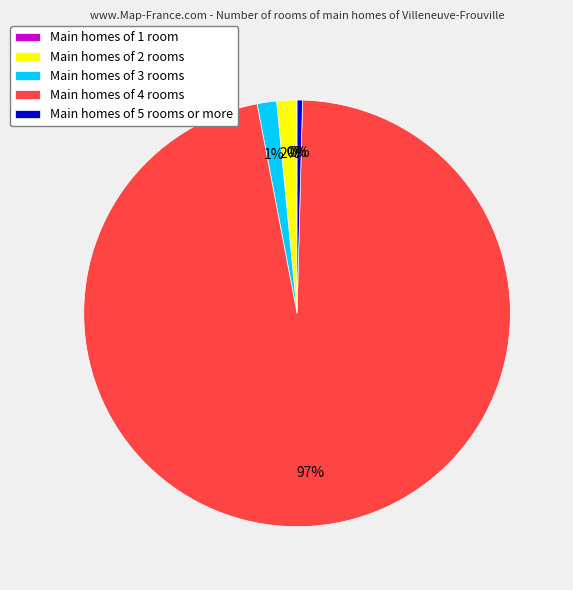

What is the largest slice in the pie chart?

Main homes of 4 rooms